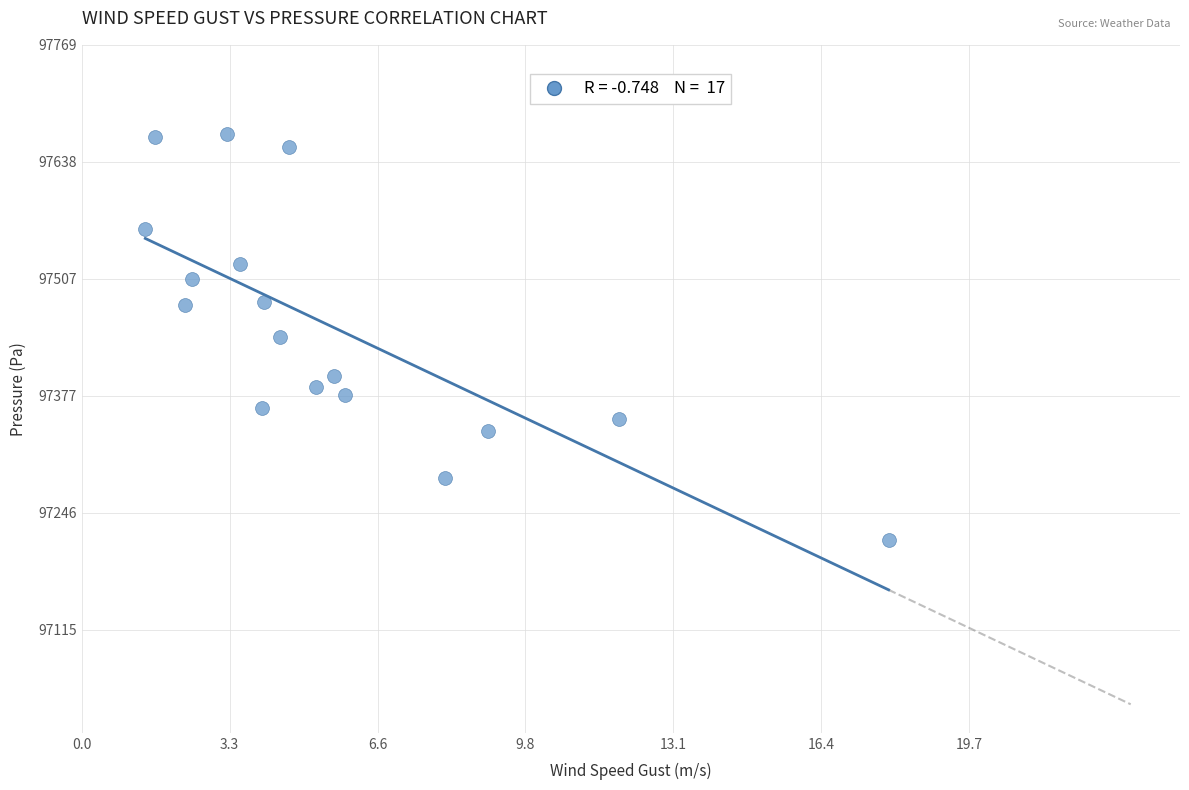

What is the range of X values (max minus min)?

16.5